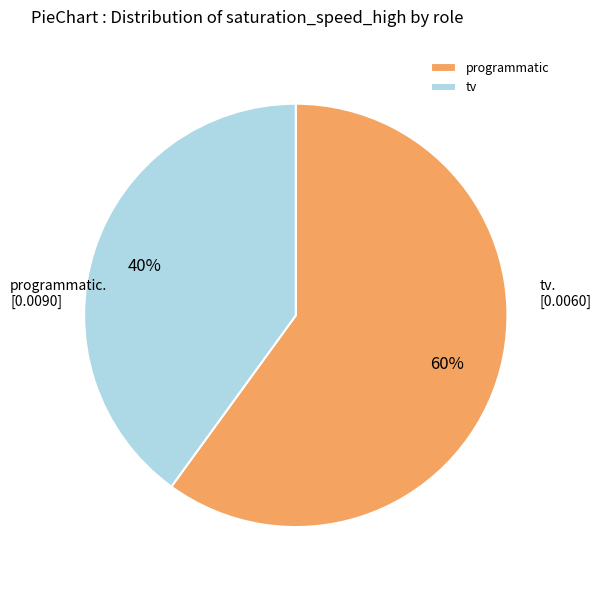

Rank the categories by value from lowest to highest.

tv, programmatic